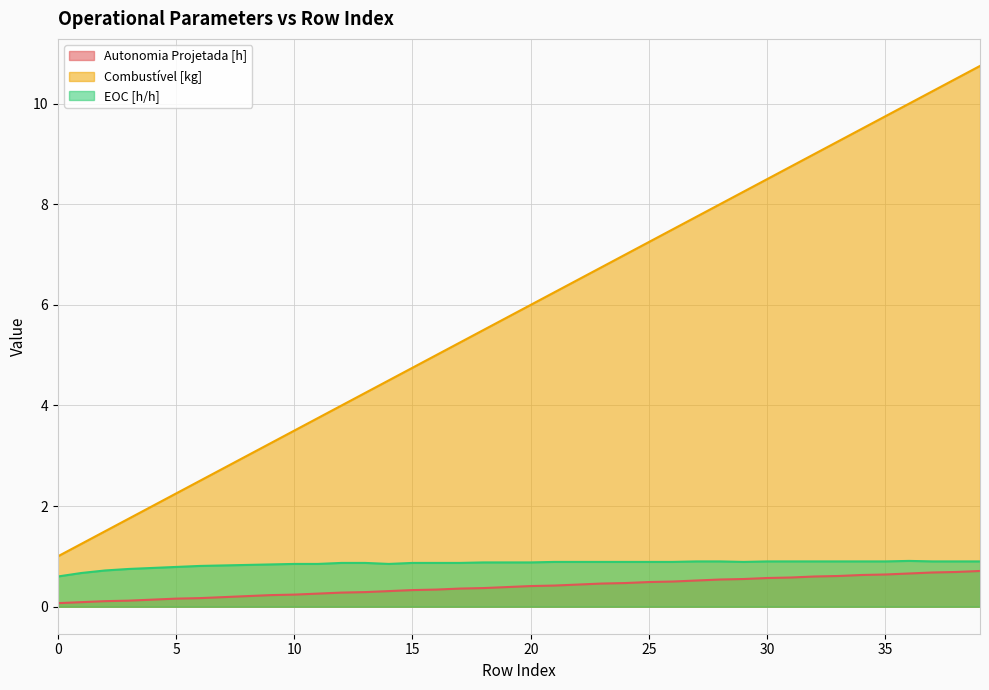

What is the smallest value displayed?

0.1